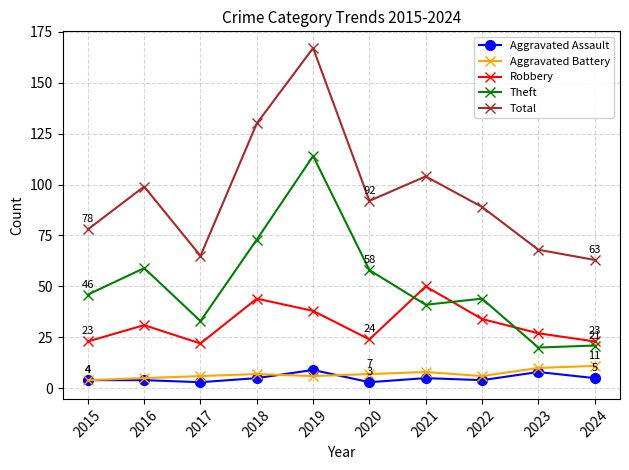

Is it true that Aggravated Battery equals 11 at 2024?

True